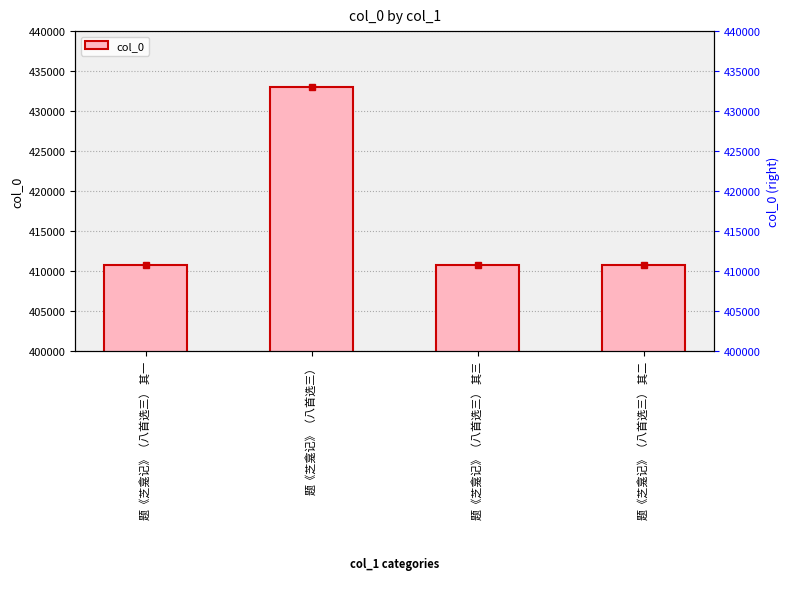

What is the value of the 3rd bar from the left?

410761